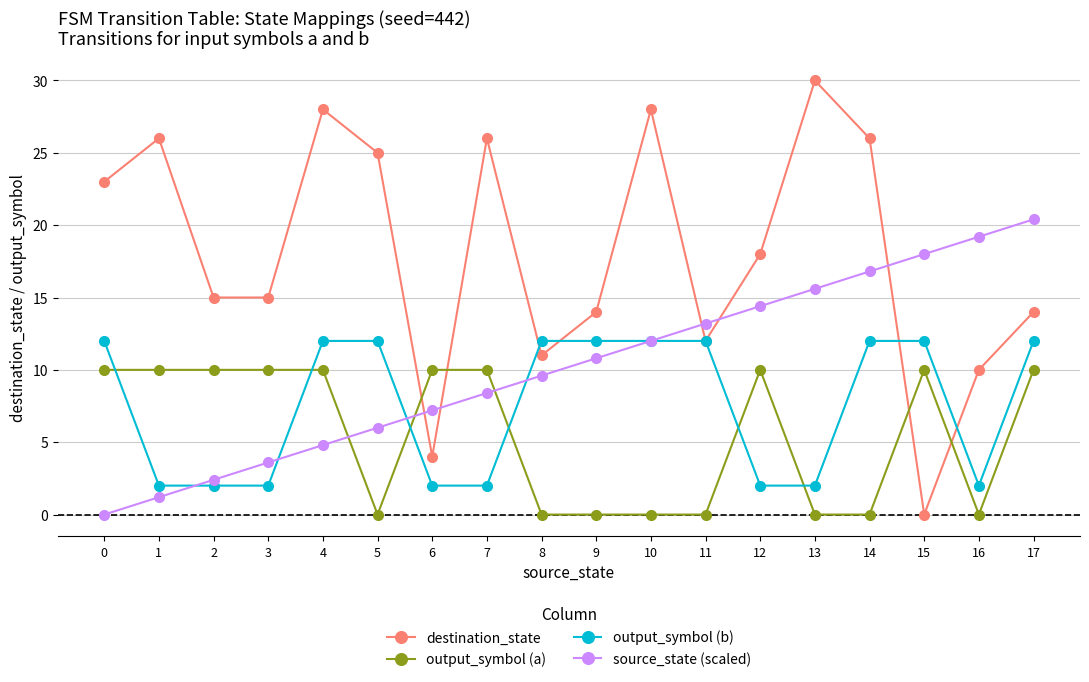

At how many categories does at least one series exceed 2?

18